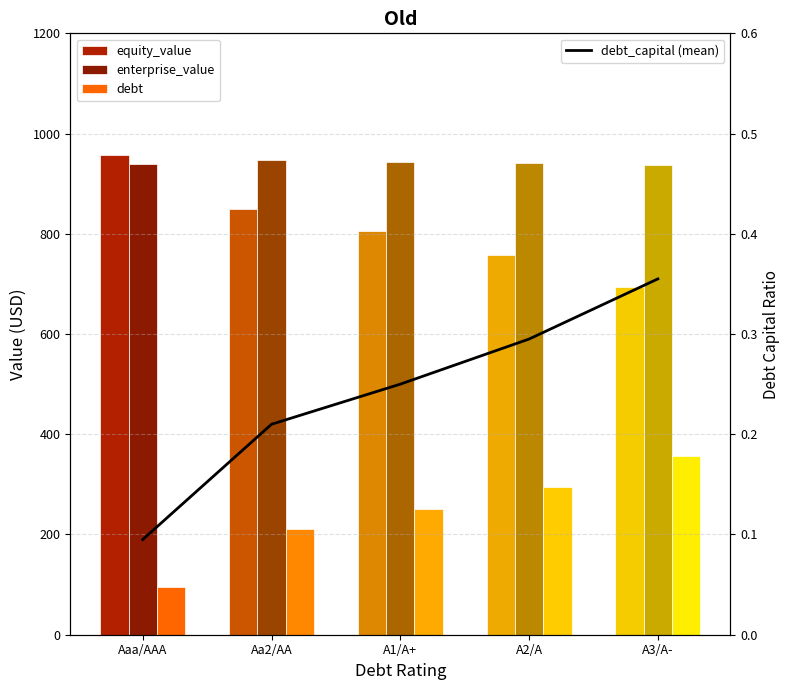

Between Aa2/AA and Aaa/AAA, which is larger?

Aaa/AAA